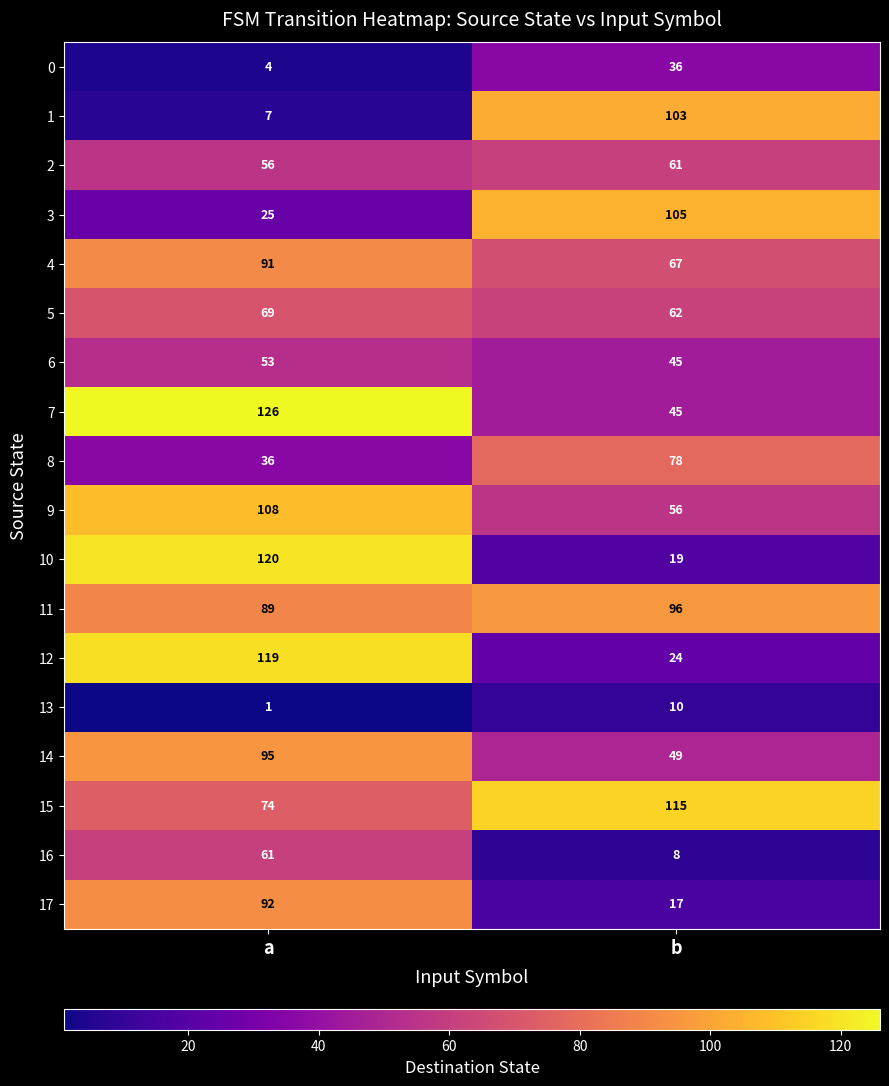

What is the minimum value for 0?

4